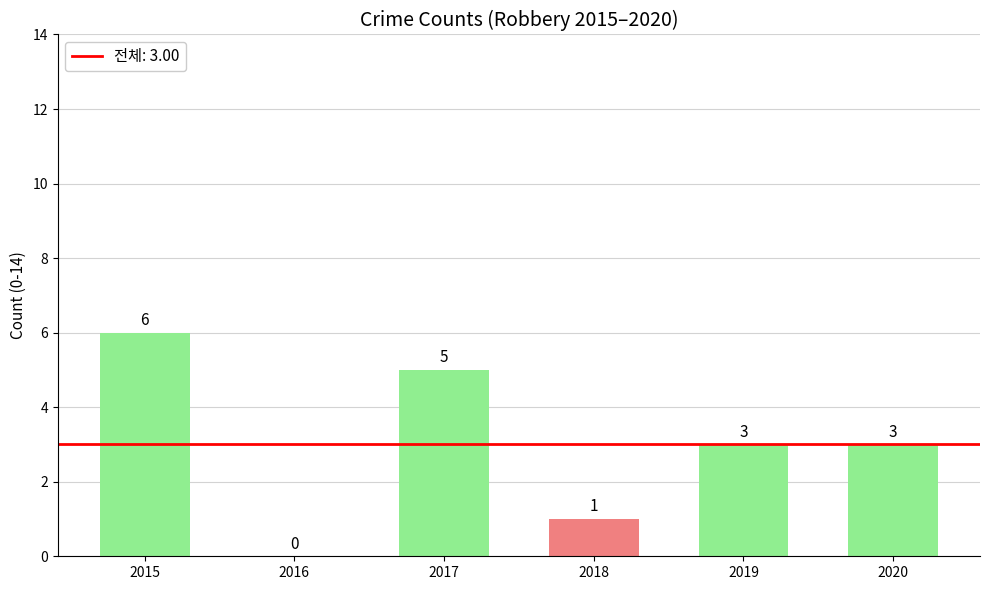

Is it true that the value at 2016 is 0?

True